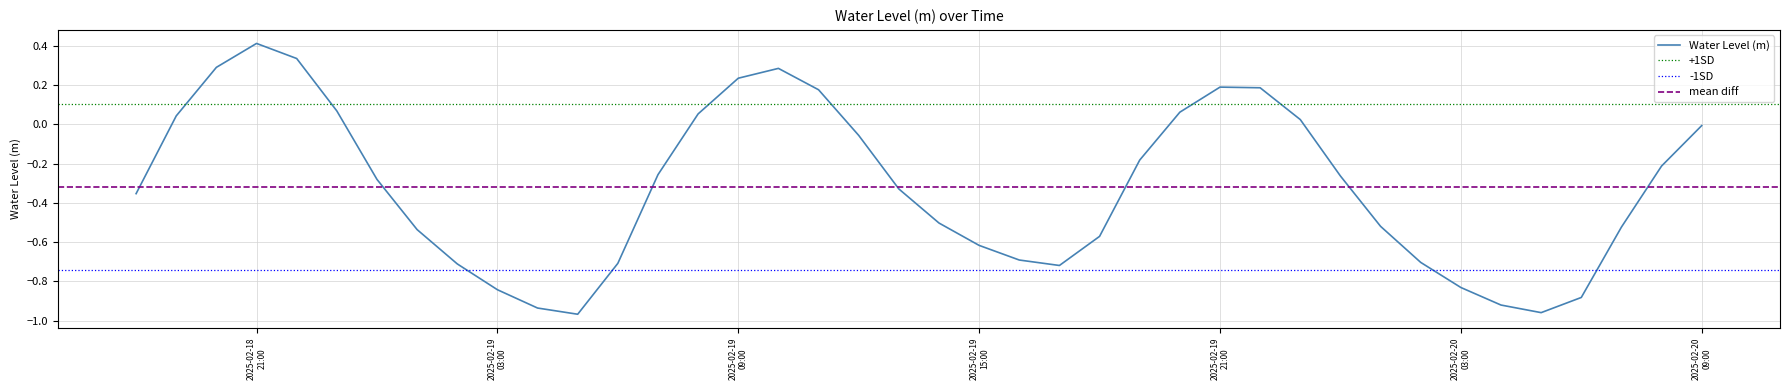

What is the change in value from 2025-02-19 04:00:00 to 2025-02-19 19:00:00?

+0.8